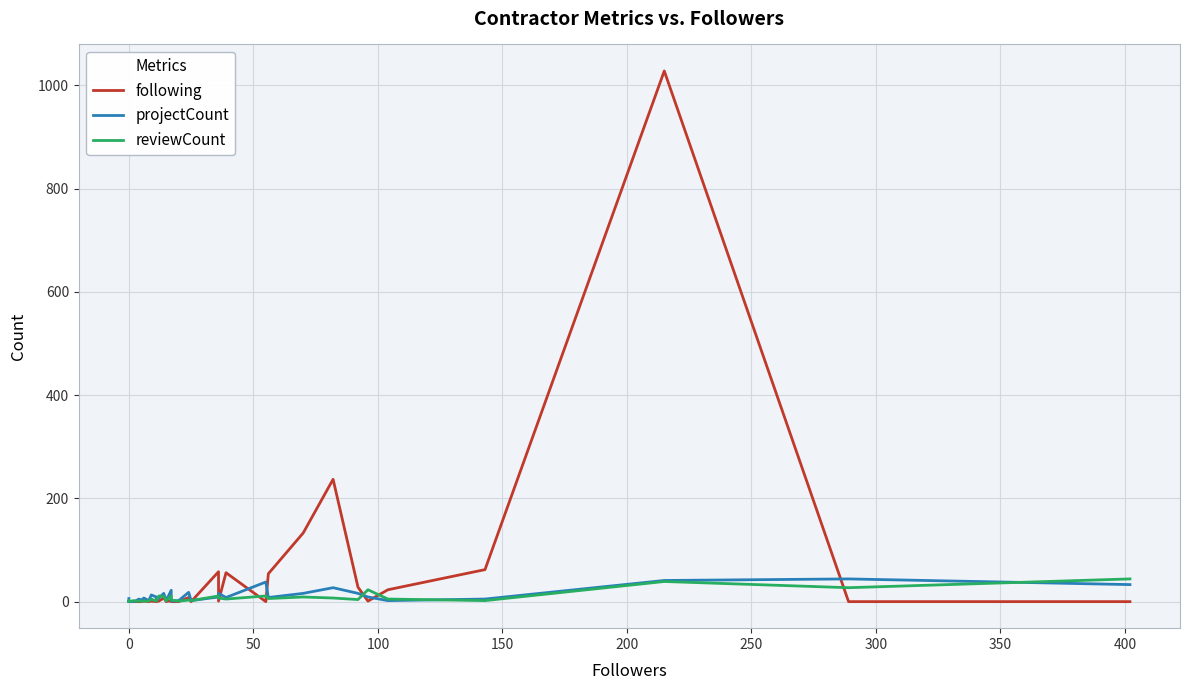

What is the value of the projectCount point at the 39th from the left?

44